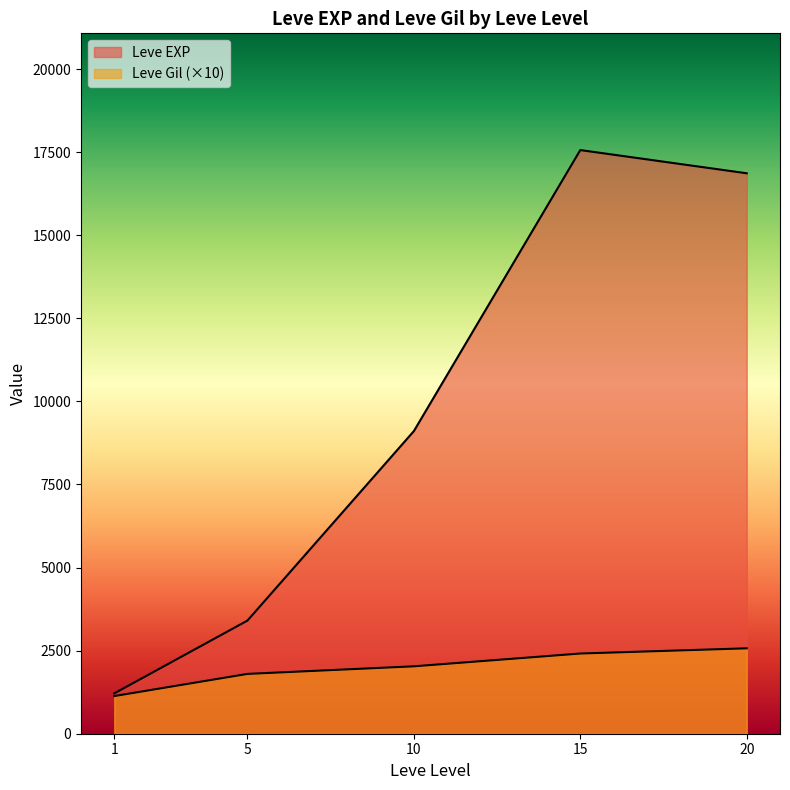

How many lines are shown in the chart?

2